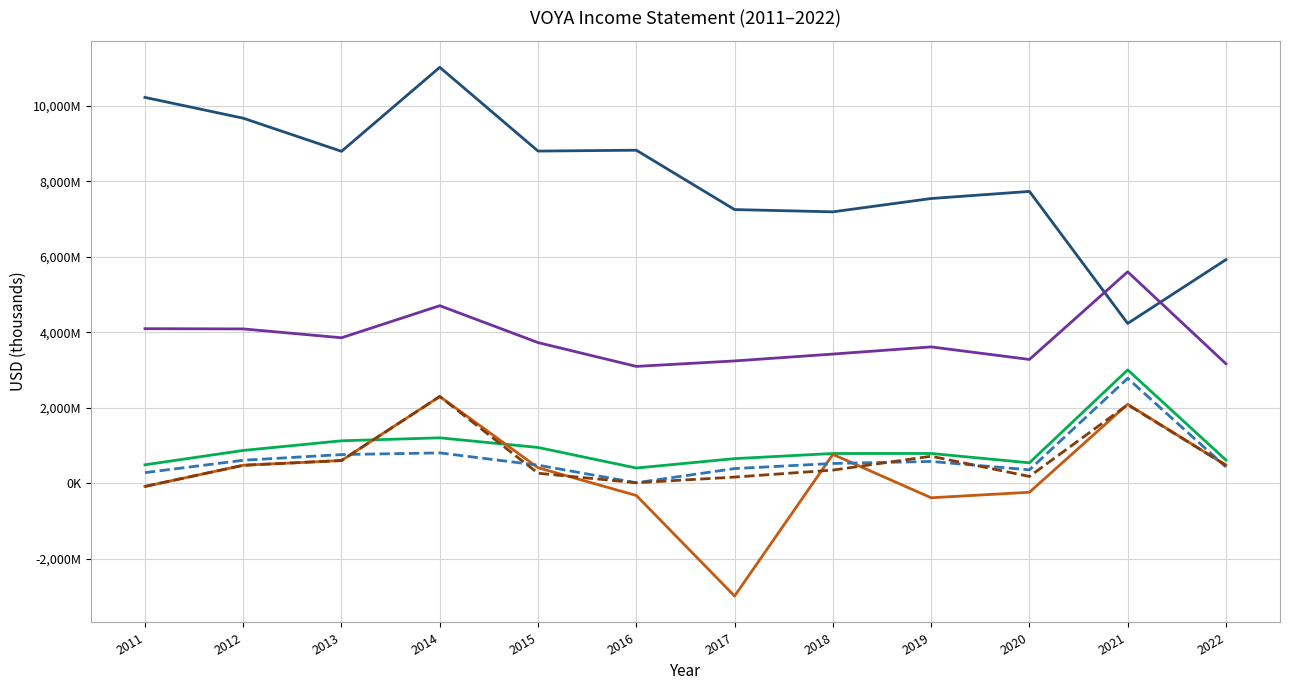

True or false: Operating Income and Net Income cross at least once.

True